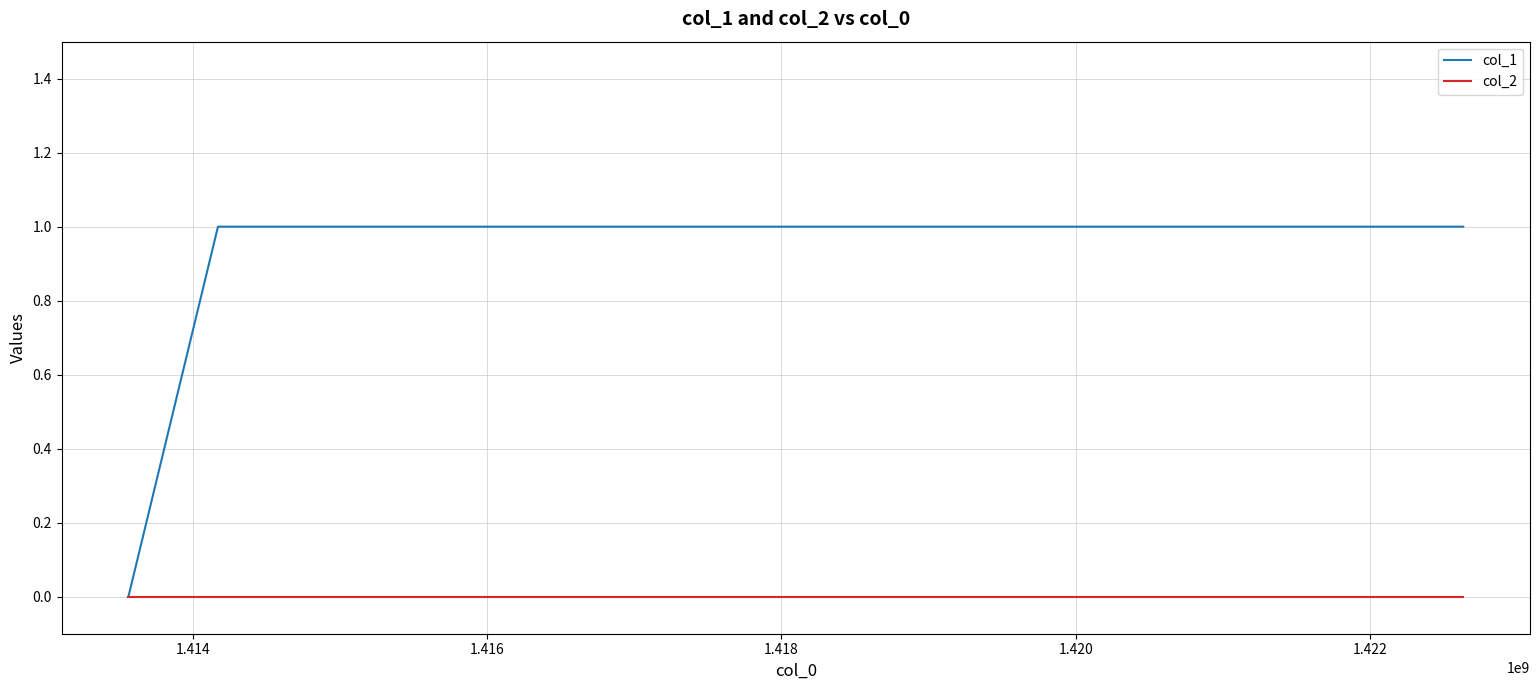

What is the average value of the col_1 series?

1